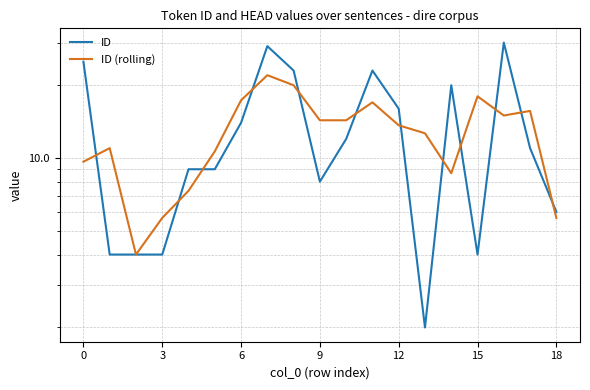

How many interior local peaks does the ID series have?

4